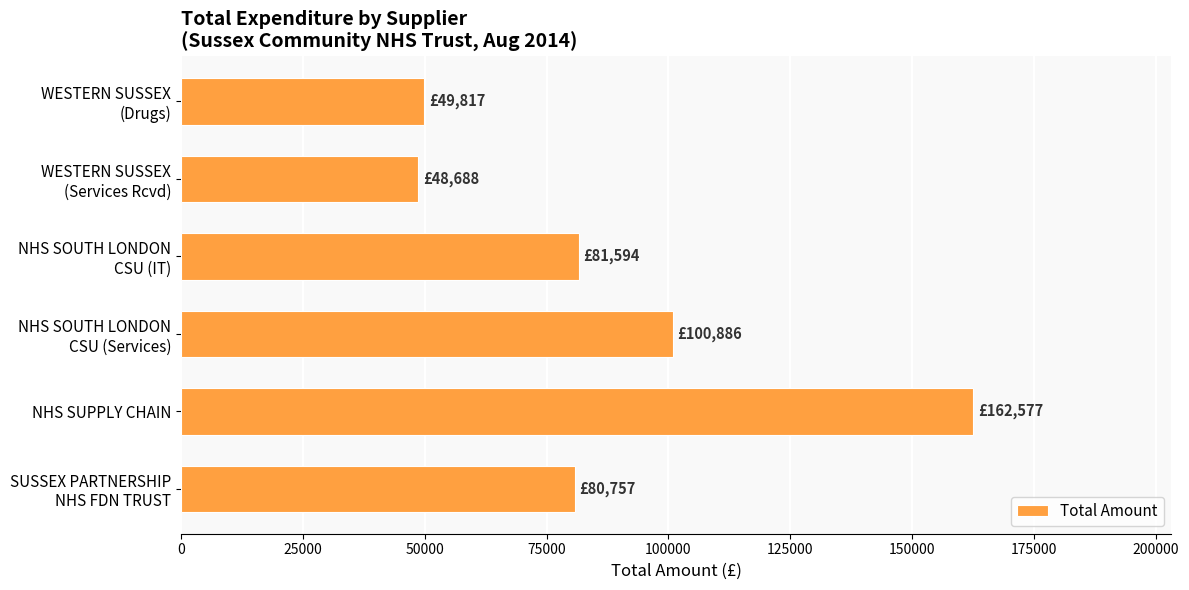

Is it true that the value at NHS SUPPLY CHAIN is 235335.6?

False